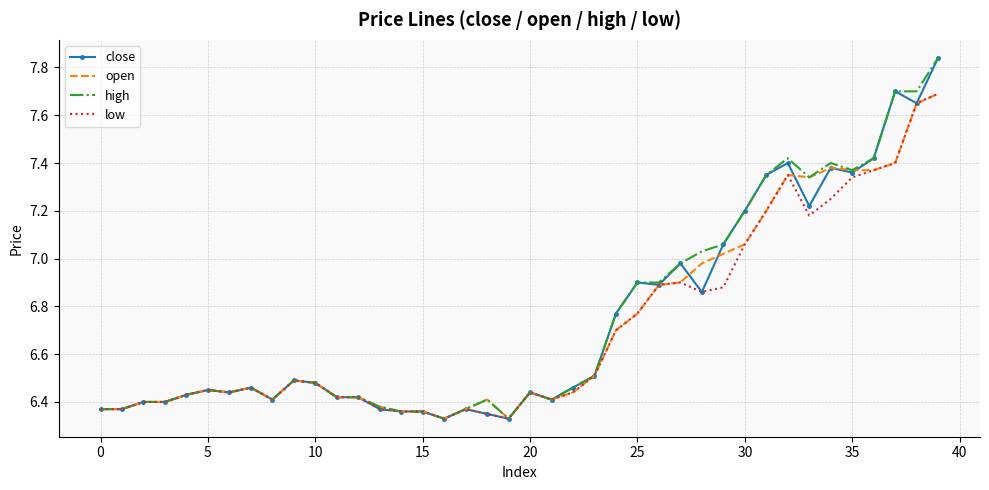

Which series has the largest total across all categories?

high